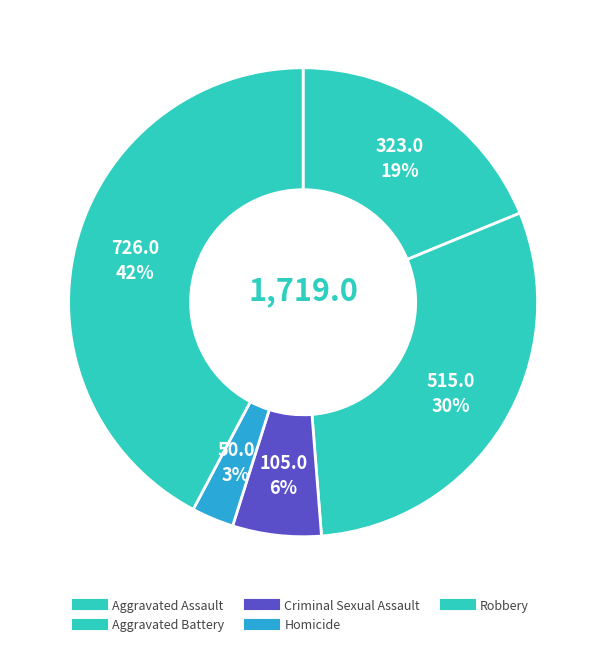

How many segments does this pie chart have?

5